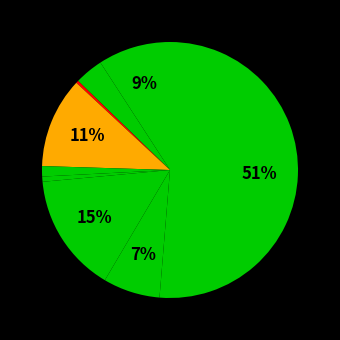

Count the number of slices in the pie.

9